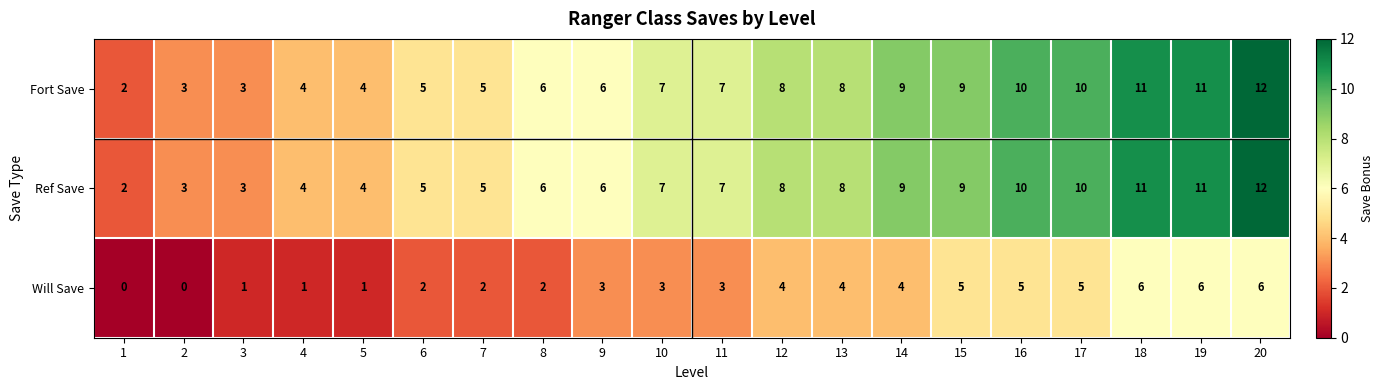

What is the maximum value shown in the chart?

12